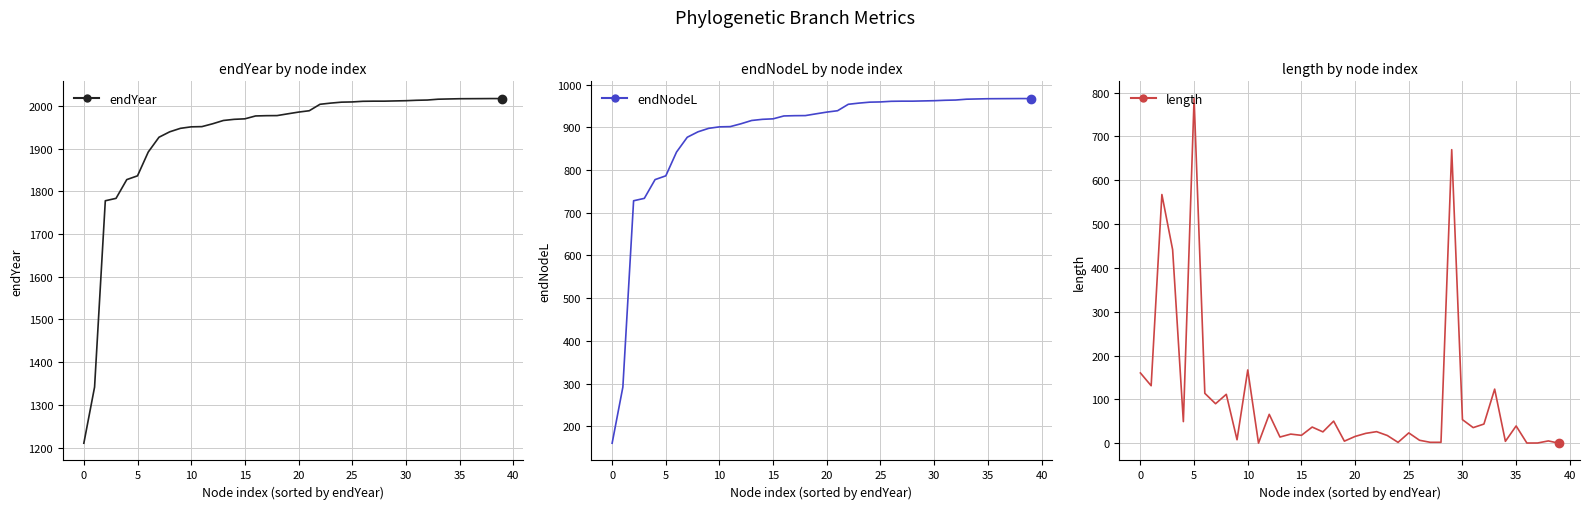

What are all the series names shown in the legend?

endYear, endNodeL, length